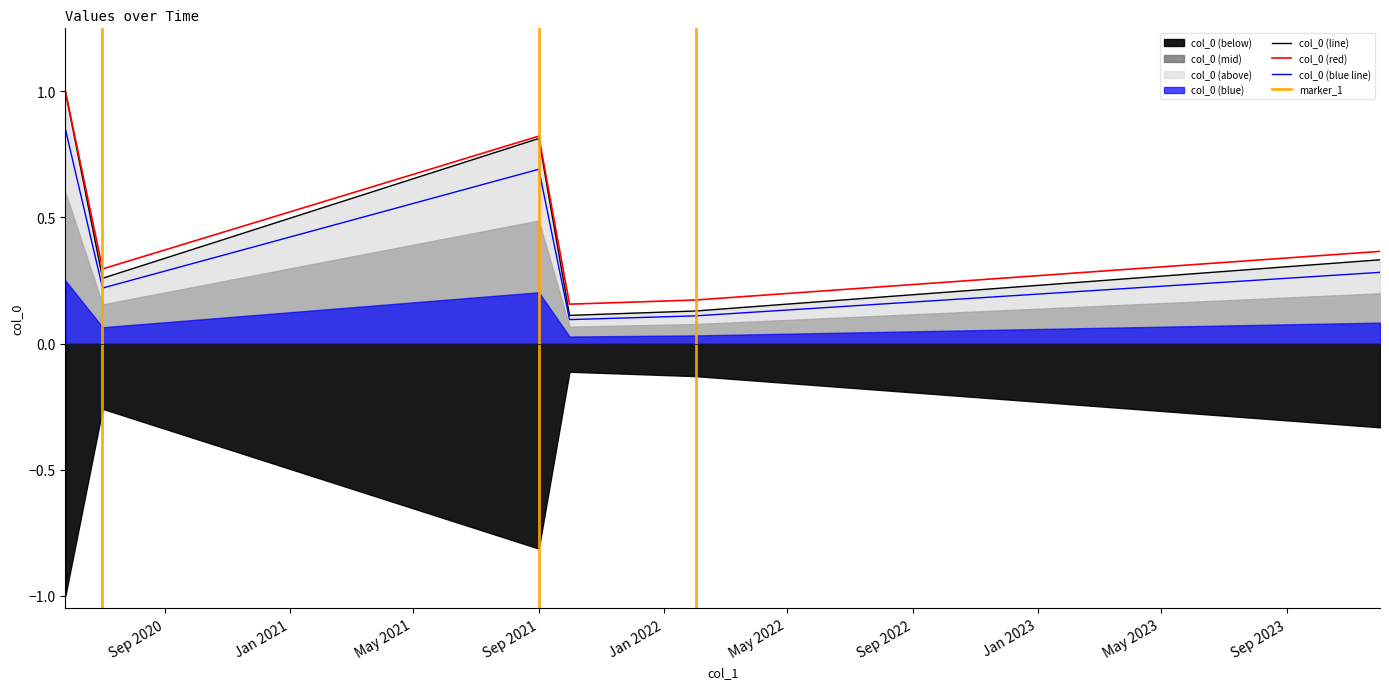

What is the maximum value for col_0 (line)?

1.0